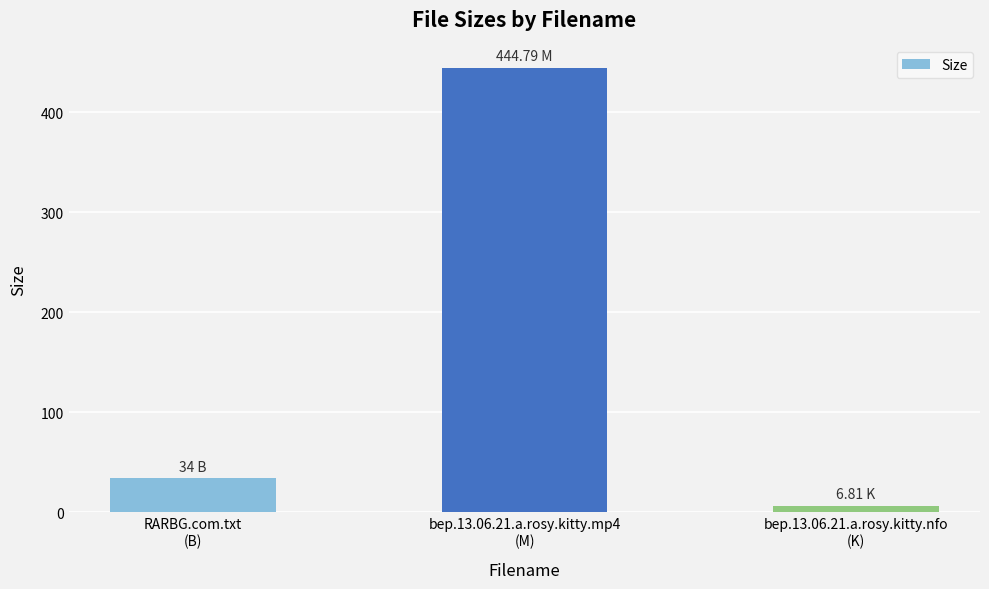

Which label corresponds to the smallest value in the chart?

bep.13.06.21.a.rosy.kitty.nfo
(K)